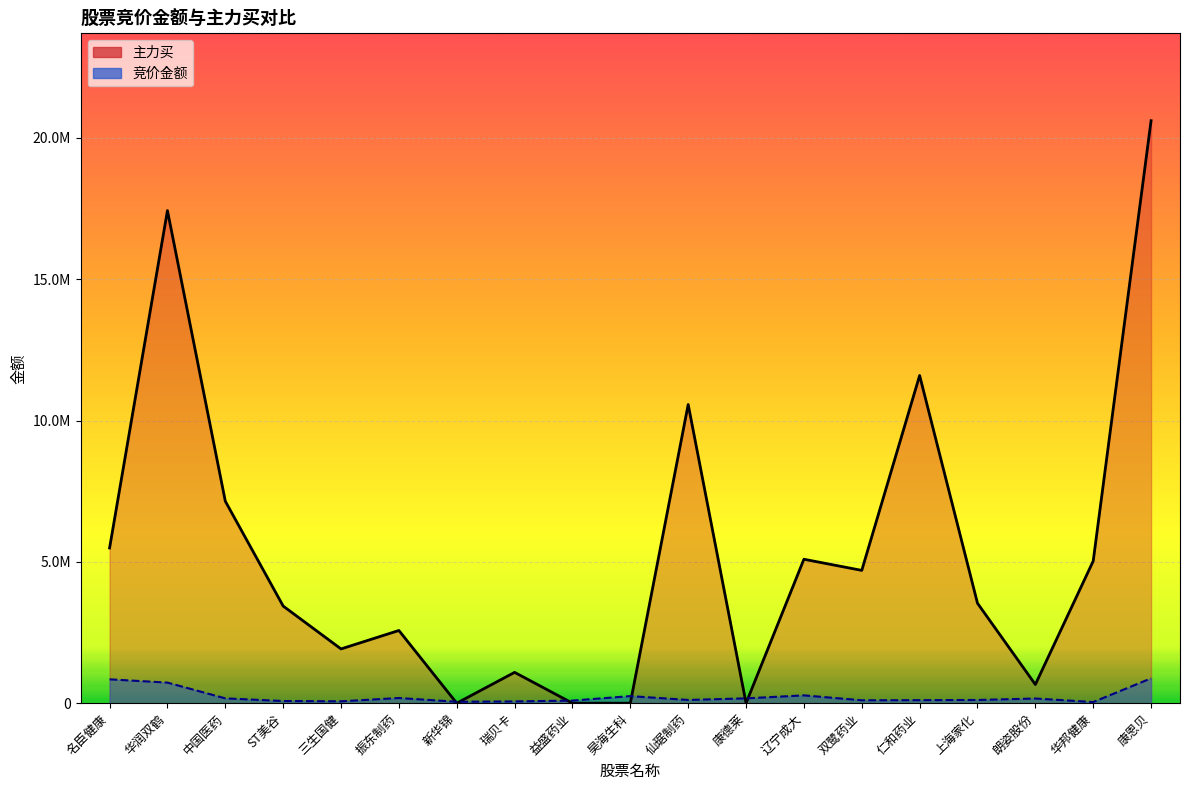

What is the spread (max minus min) of values at 仙琚制药?

10453950